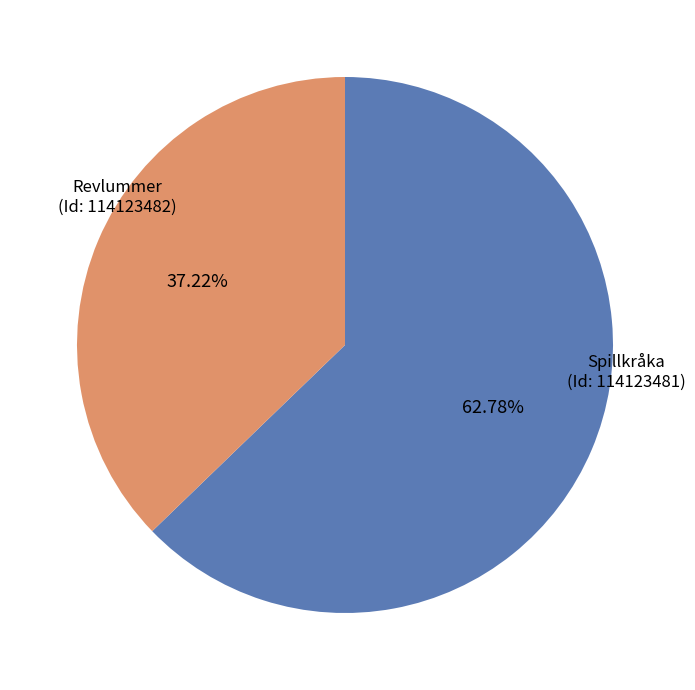

How many slices are in this pie chart?

2